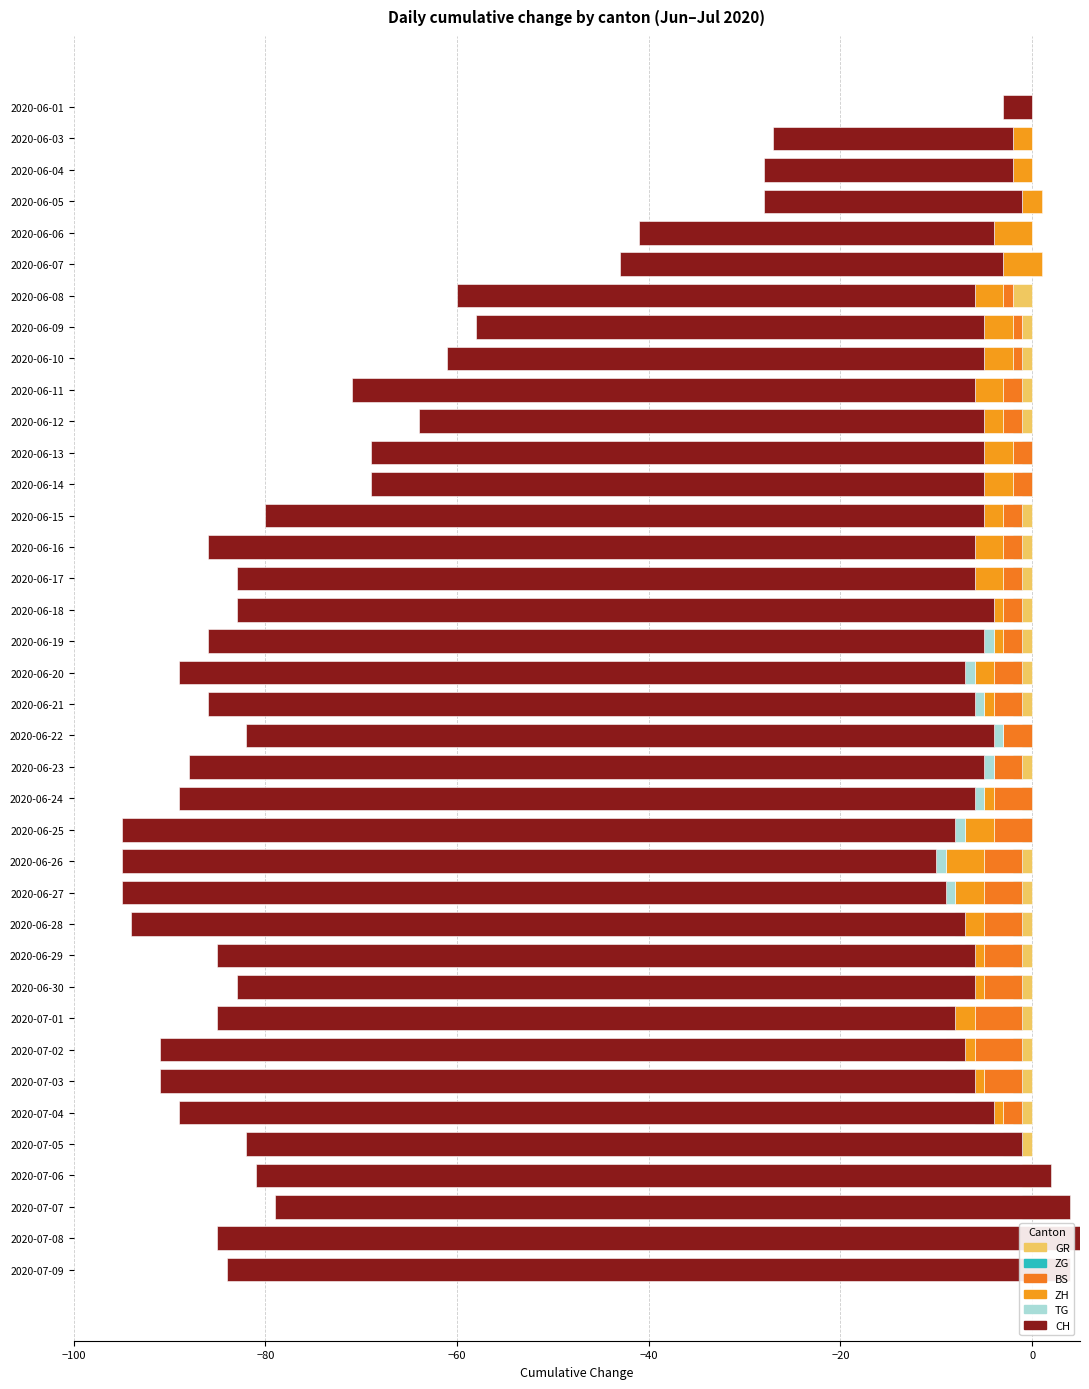

How many series are shown in this chart?

6